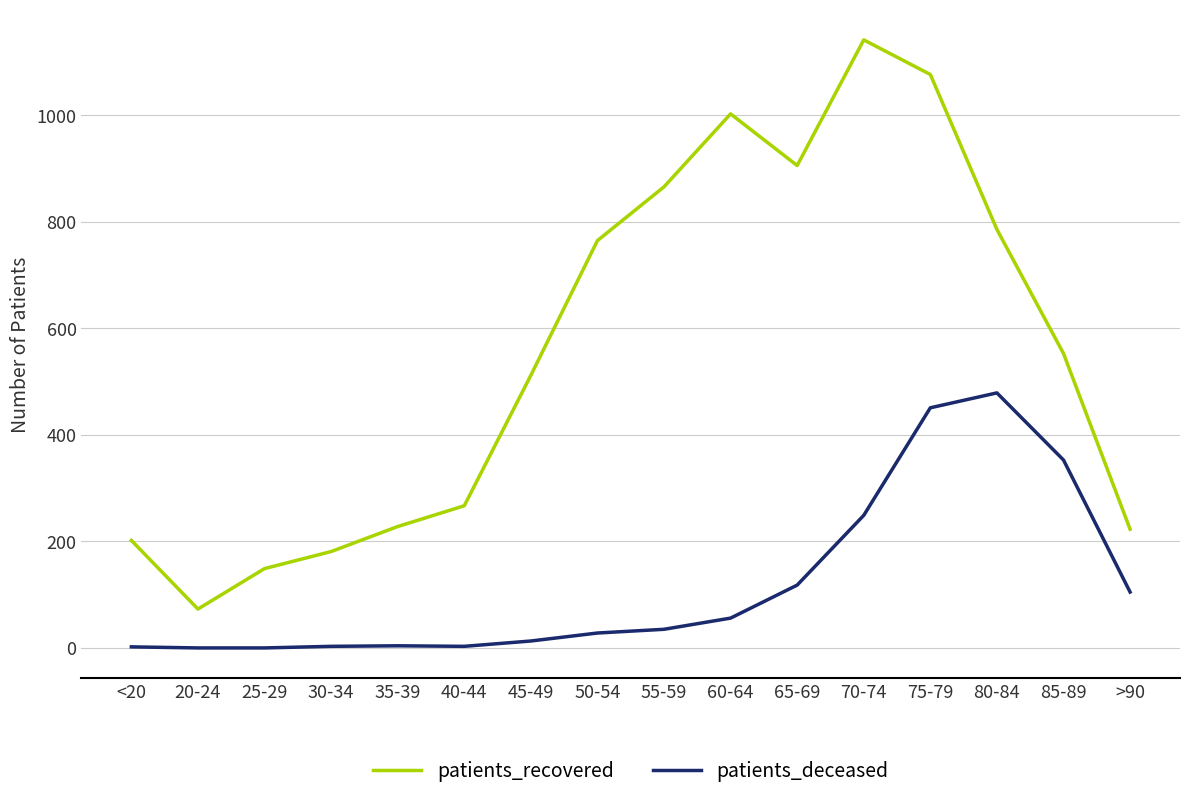

What is the average value of the patients_deceased series?

119